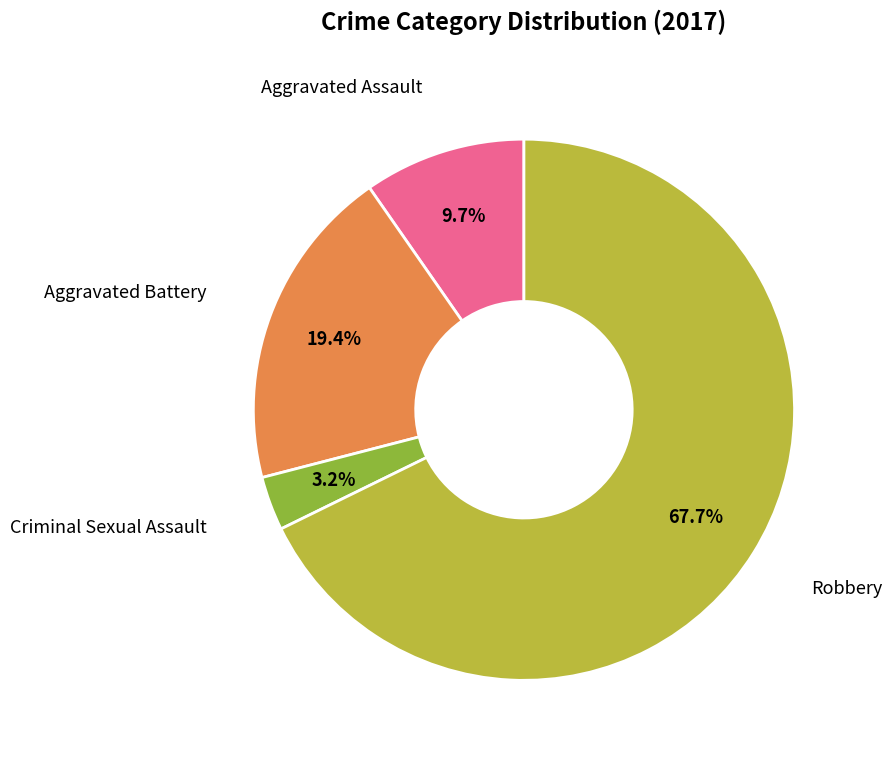

How many slices are in this pie chart?

4